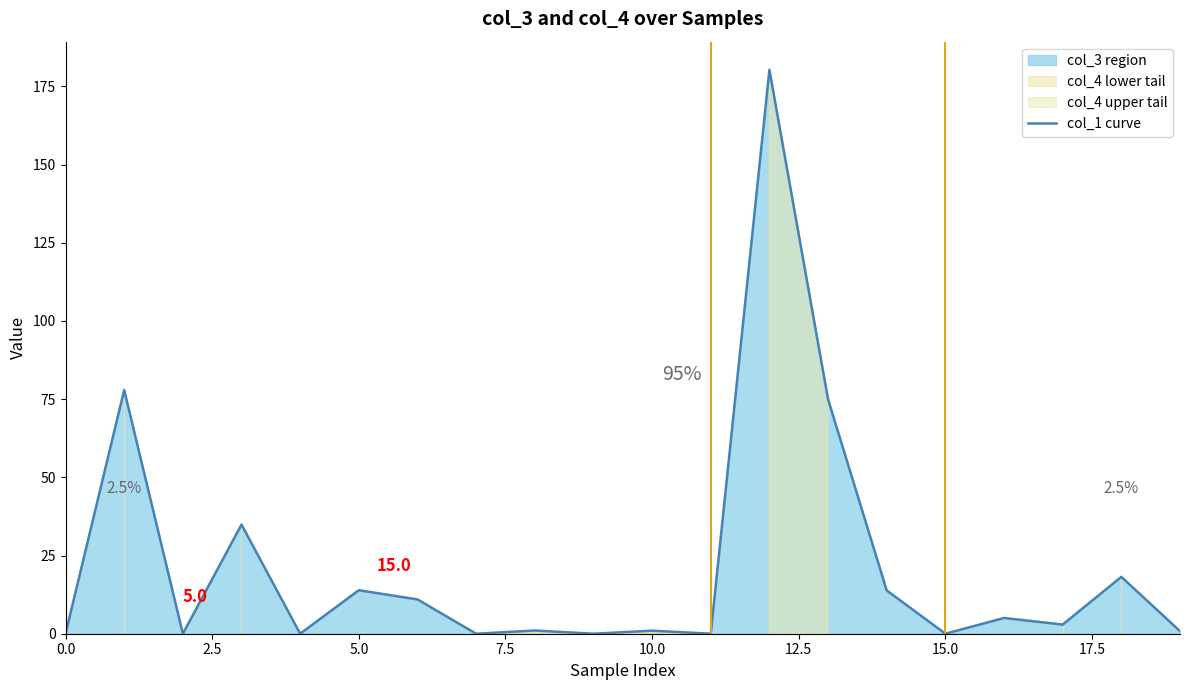

How many lines are shown in the chart?

1